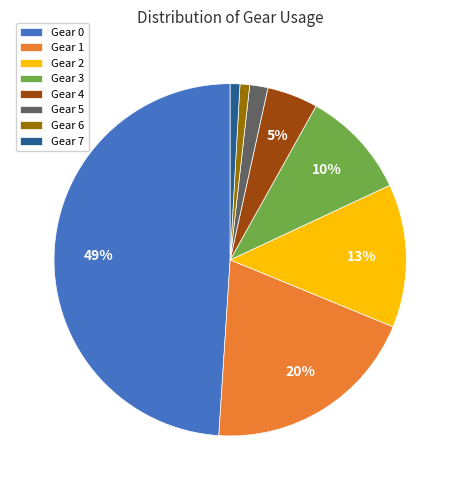

Between Gear 2 and Gear 0, which is larger?

Gear 0